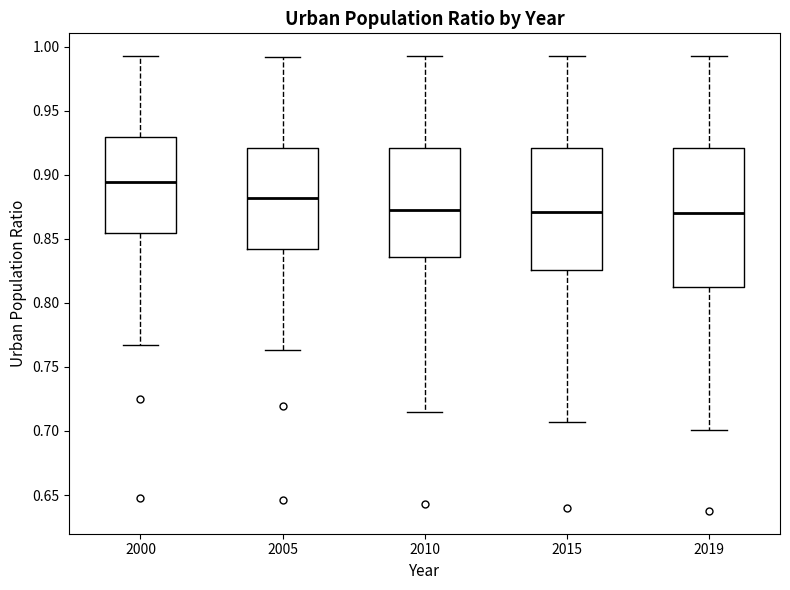

Which box is the tallest, from its lower edge to its upper edge?

2019